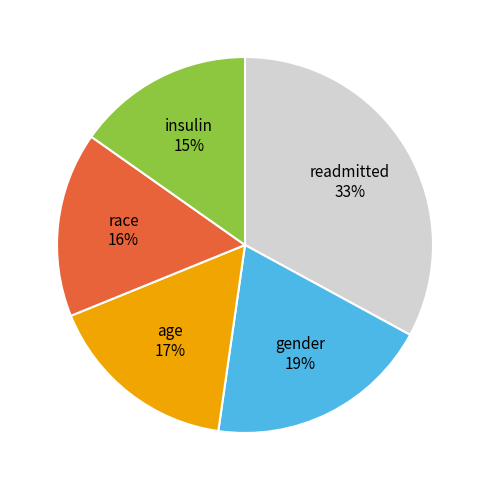

The age slice represents 17% of the pie. True or false?

True